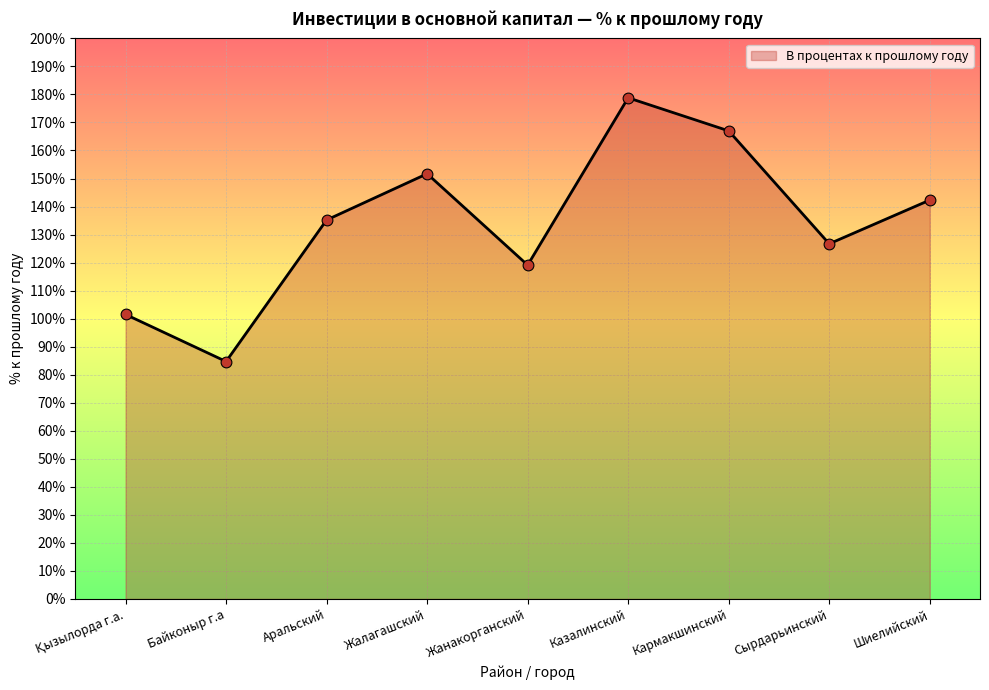

Approximately how many times larger is the value at Байконыр г.а compared to Шиелийский?

0.6